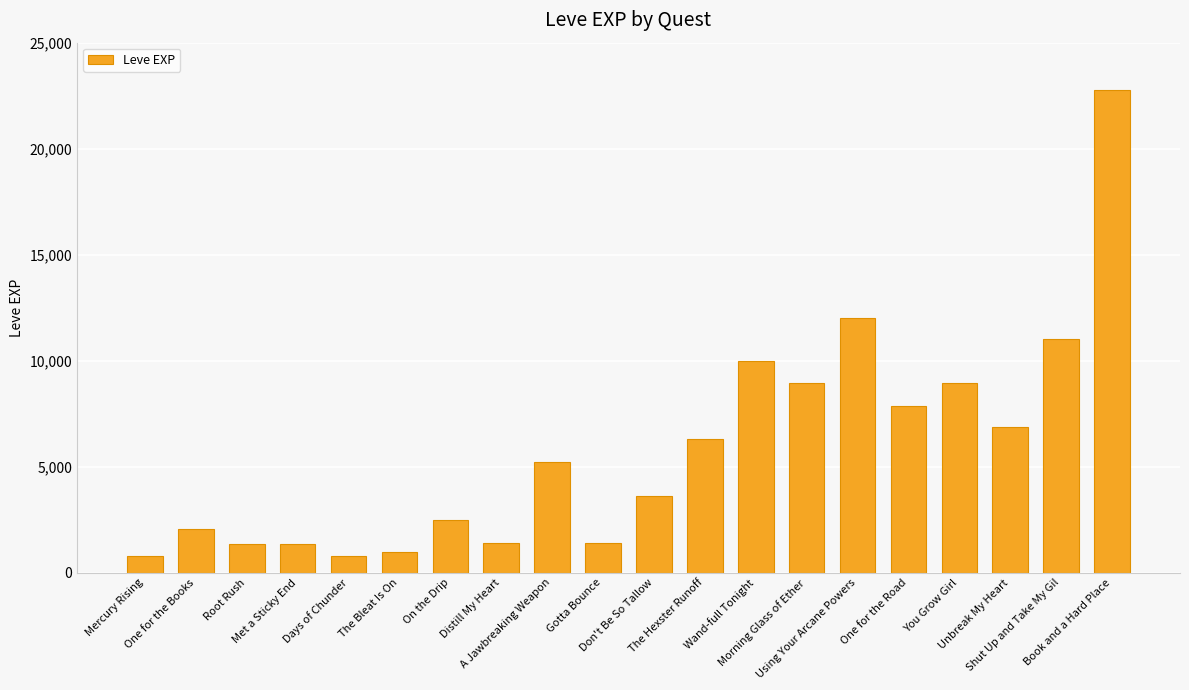

What value does the data have at Days of Chunder?

800